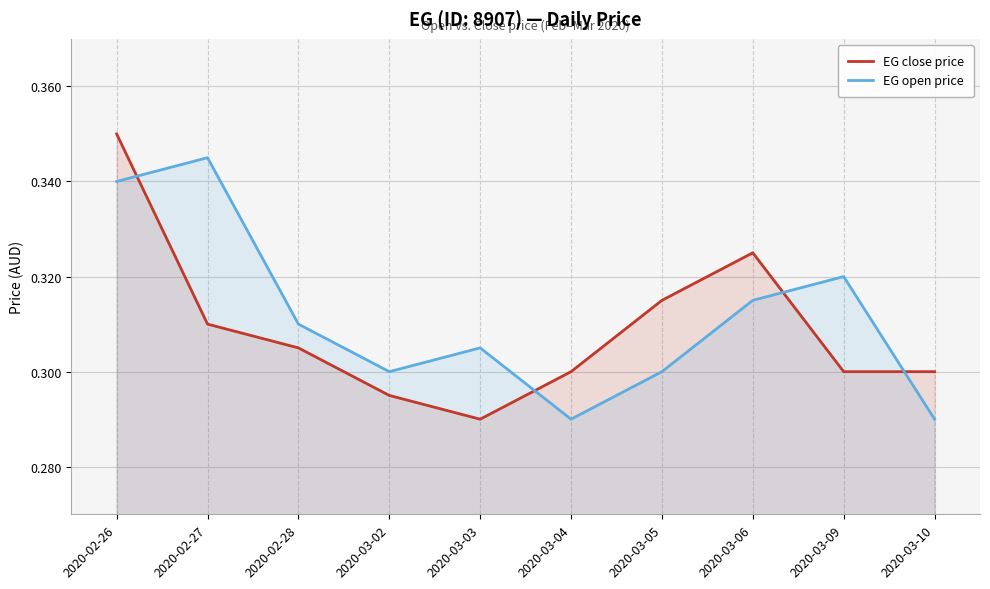

How many lines are shown in the chart?

2